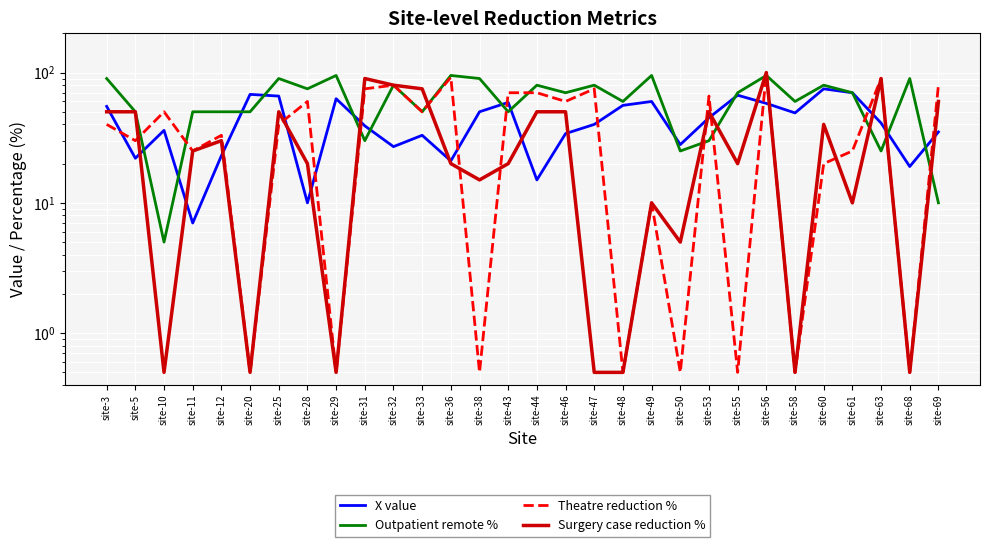

Is this an area chart (filled region under the line)?

No